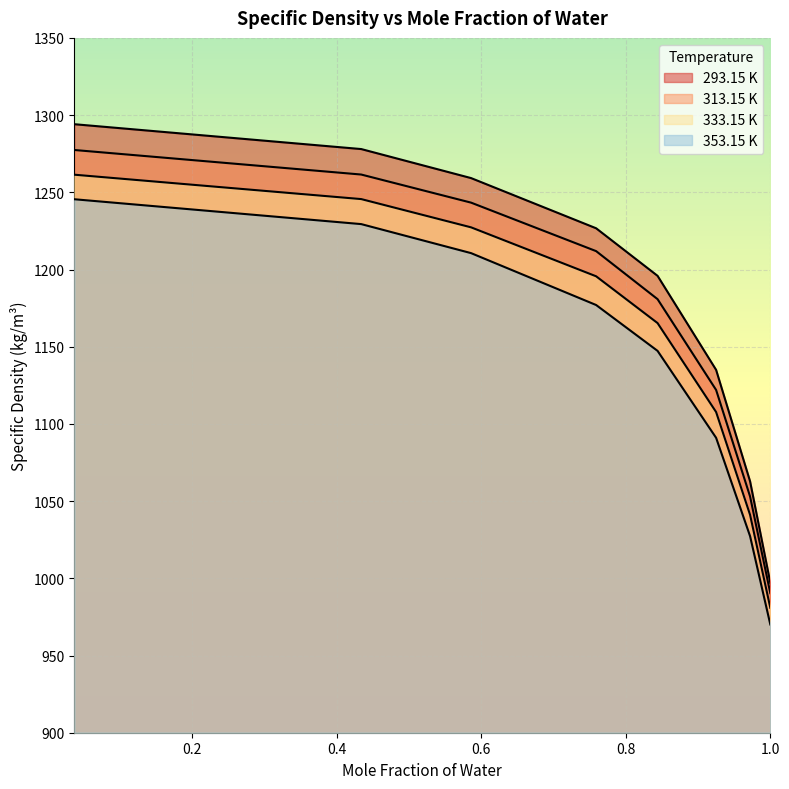

List the series in order of their overall mean, highest first.

293.15 K, 313.15 K, 333.15 K, 353.15 K